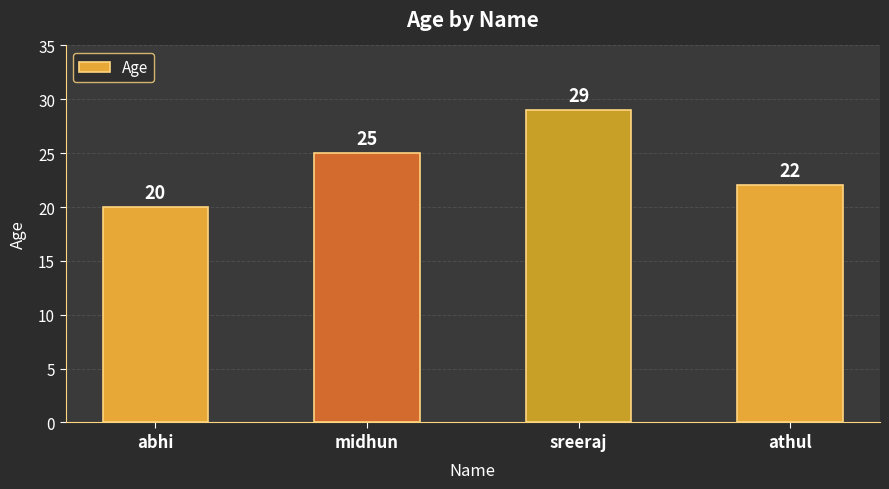

List the labels in order of value, largest first.

sreeraj, midhun, athul, abhi